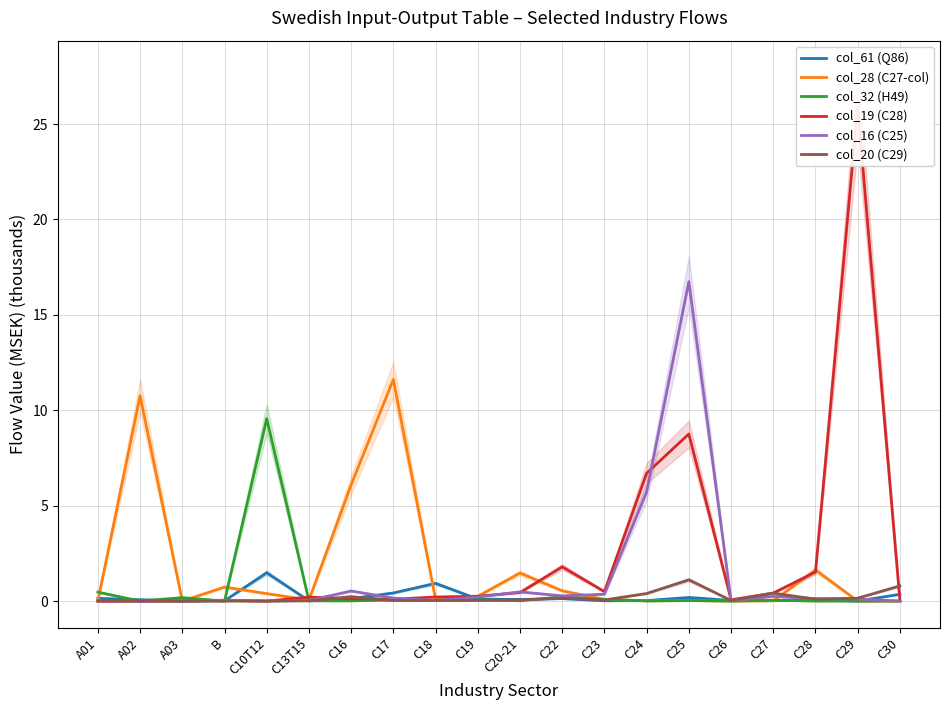

Which series has the widest spread of values?

col_19 (C28)